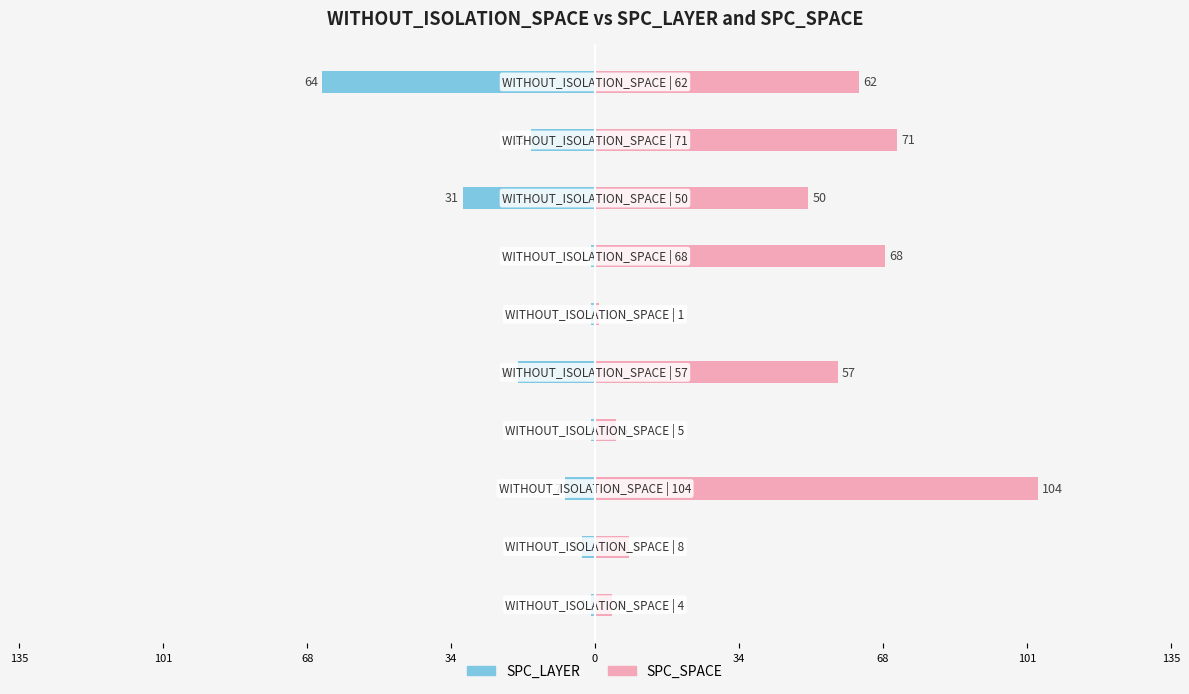

Rank the series by their maximum value, from highest to lowest.

SPC_SPACE, SPC_LAYER